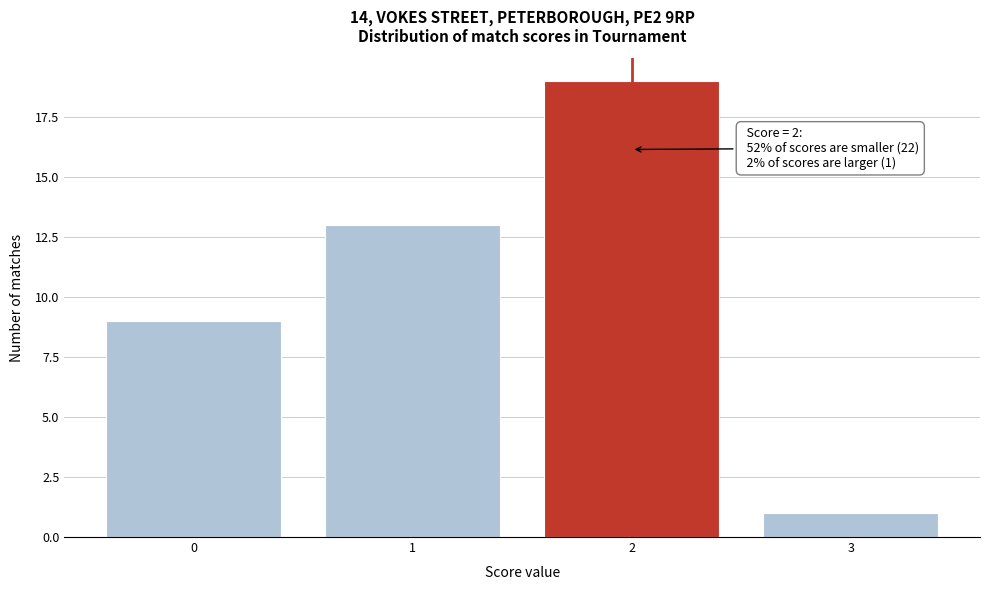

Reading left to right, list all the values displayed in this chart.

9	13	19	1